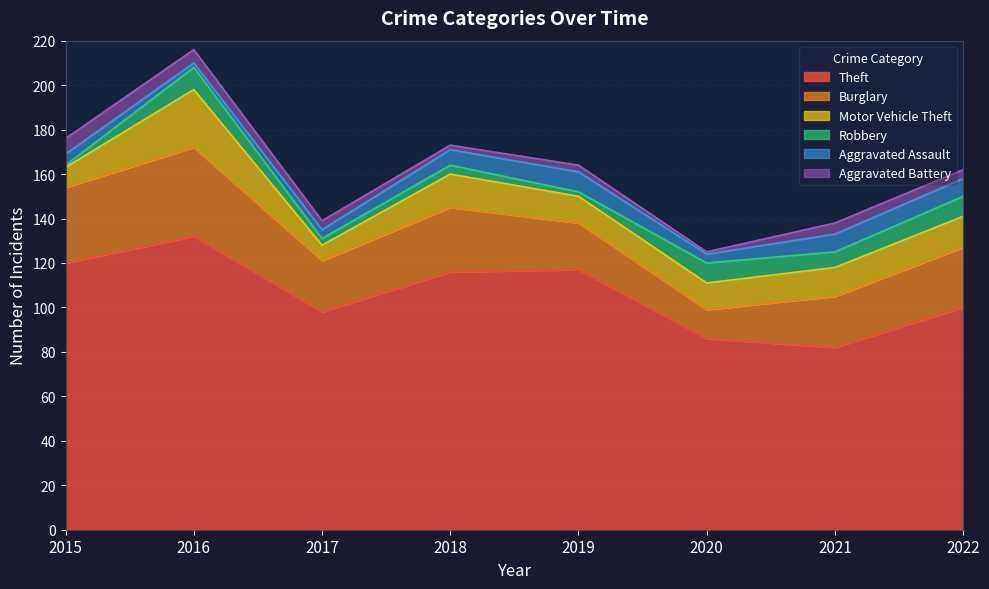

How many data points in Robbery are above 7?

3